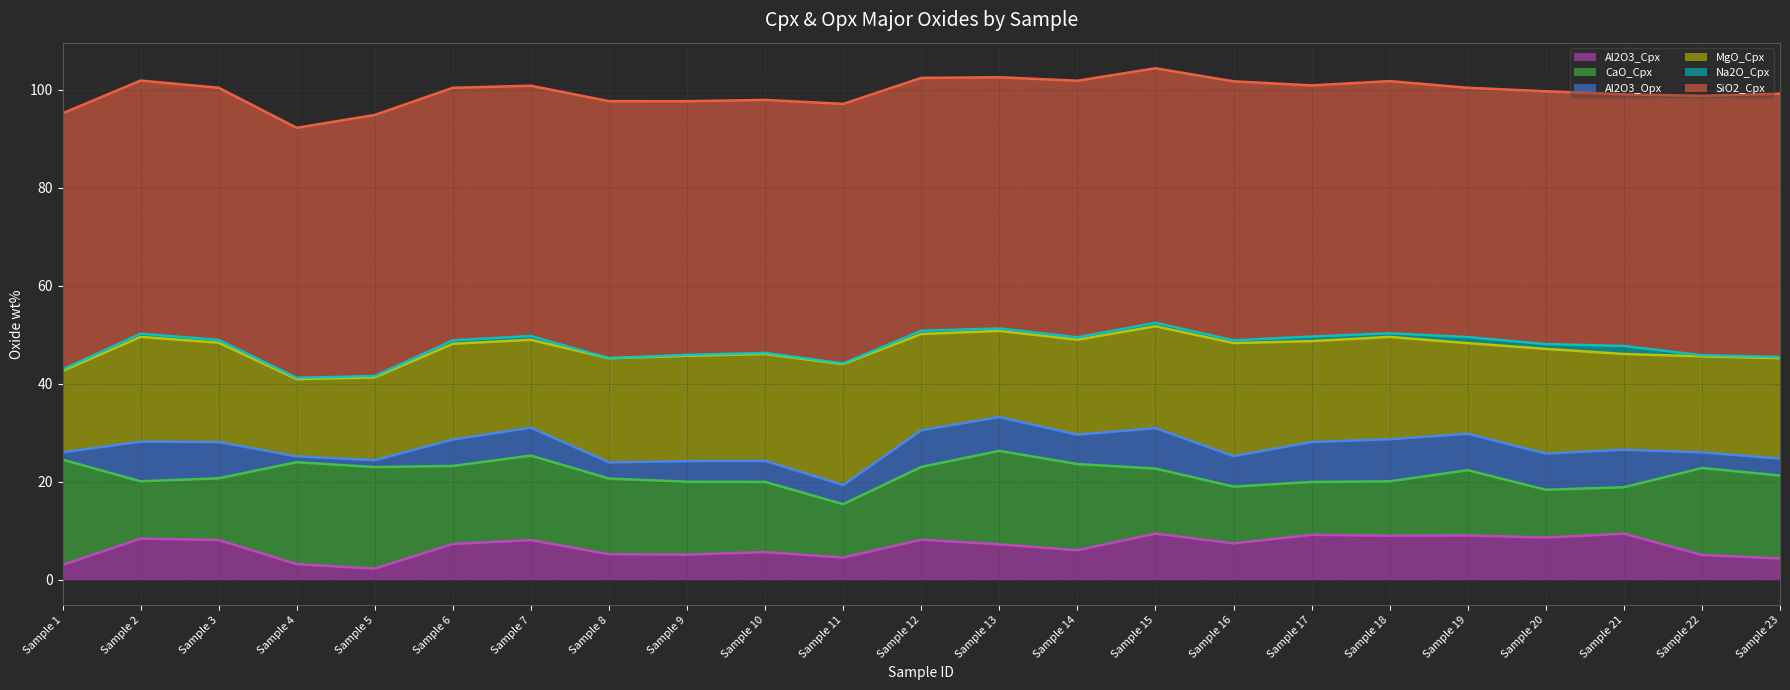

Where does the Al2O3_Cpx series first go above 7?

Sample 2